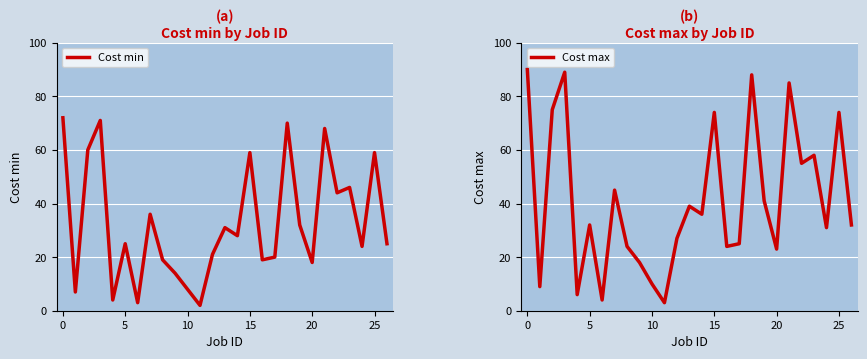

What is the minimum value shown in the chart?

2